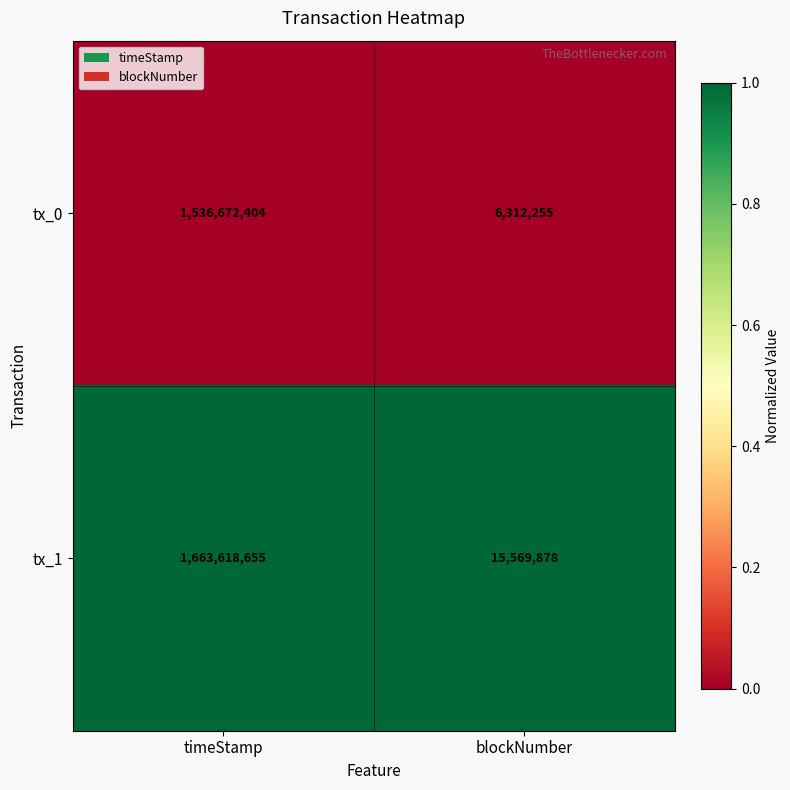

At which category does the chart reach its minimum across all series?

blockNumber